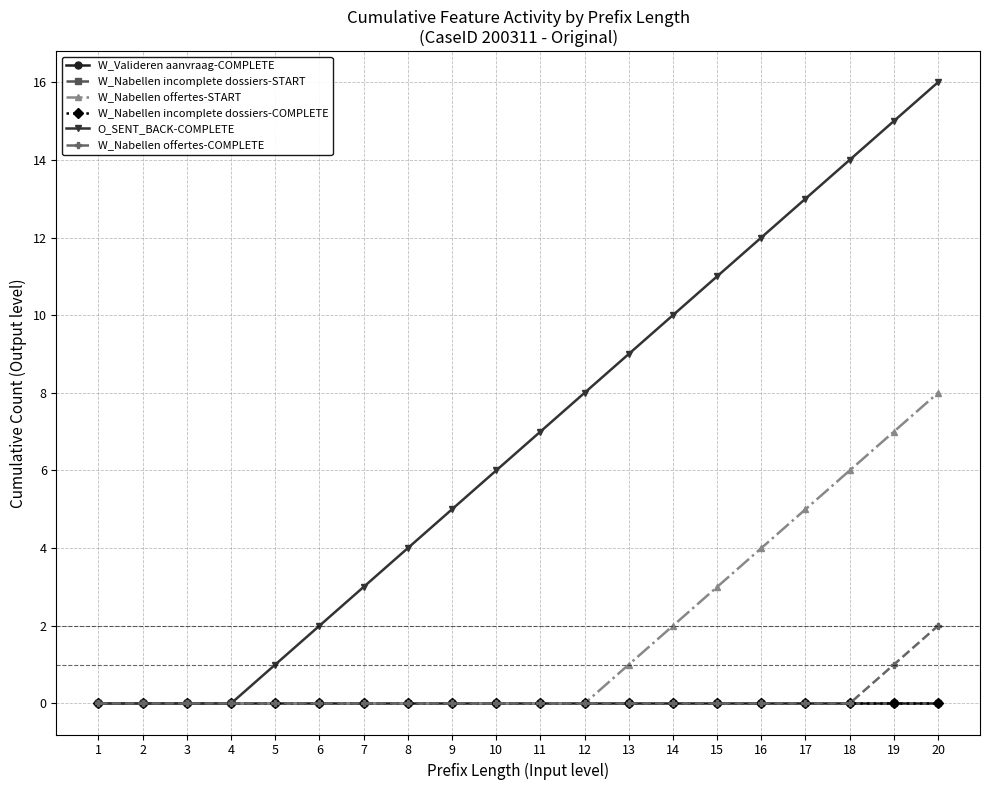

Does the chart have visible grid lines?

Yes